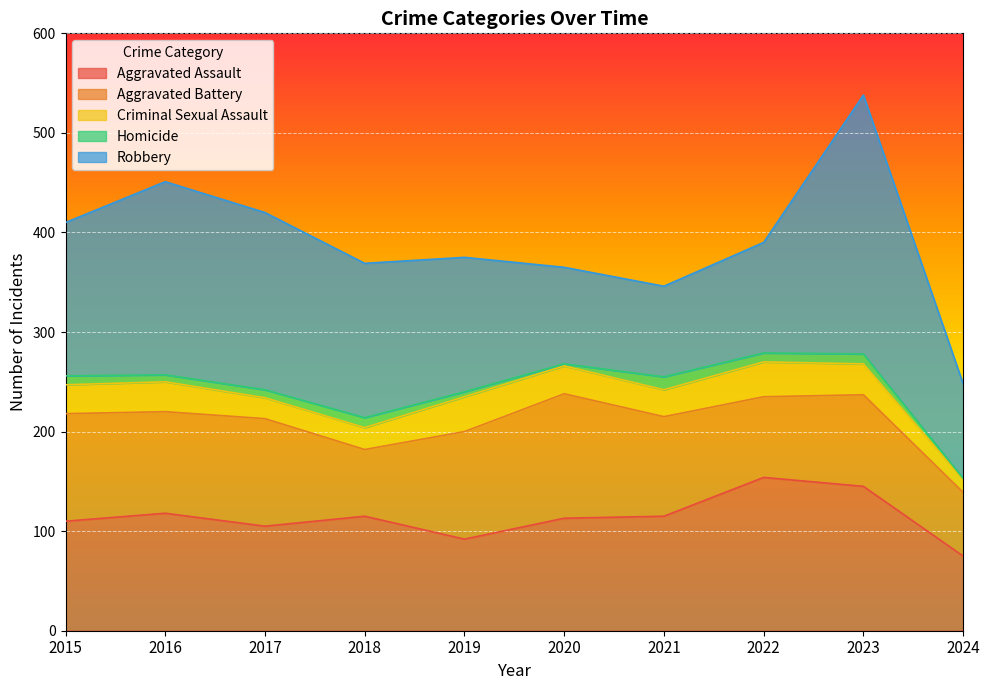

True or false: Aggravated Assault and Homicide intersect in this chart.

False